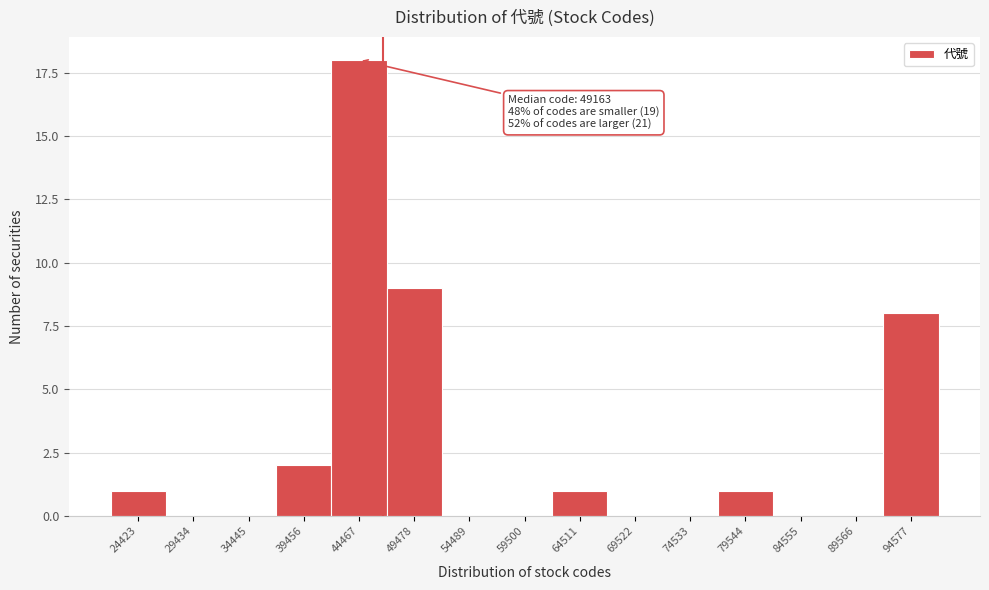

Reading left to right, list all the values displayed in this chart.

24423=1	29434=0	34445=0	39456=2	44467=18	49478=9	54489=0	59500=0	64511=1	69522=0	74533=0	79544=1	84555=0	89566=0	94577=8